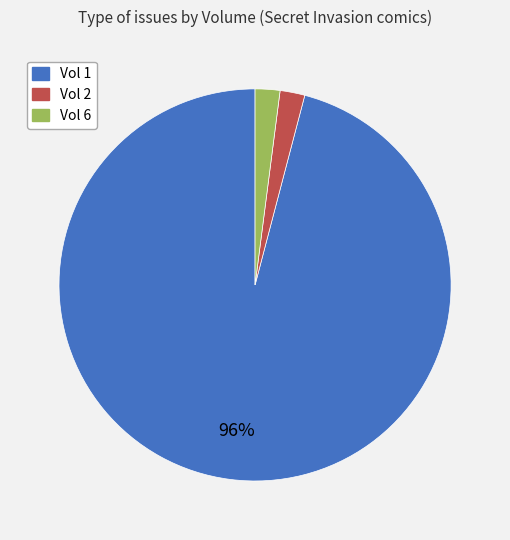

Is there any slice that represents more than half of the pie?

Yes